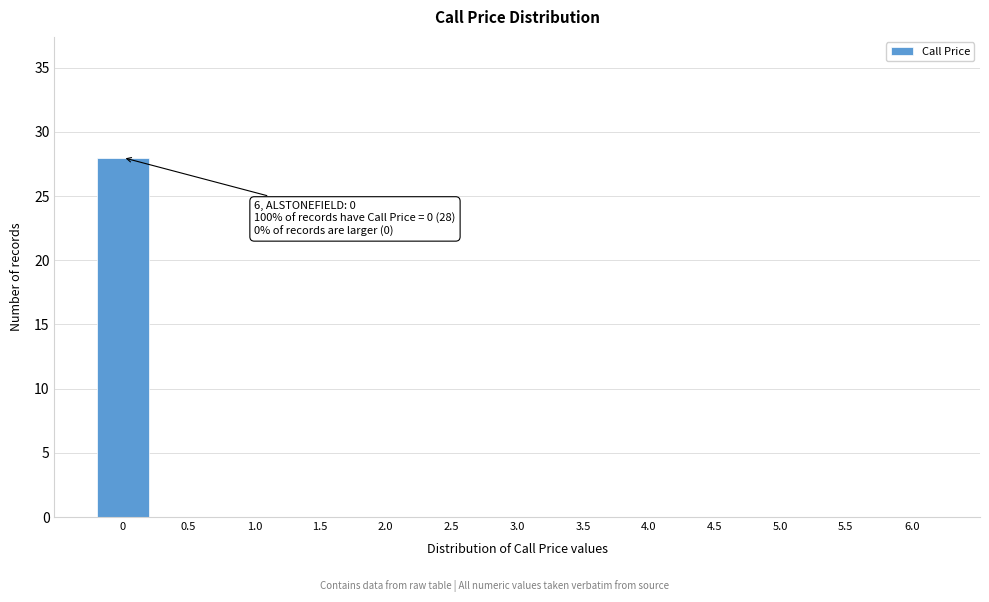

Reading right to left, extract all data points from this chart.

6.0=0	5.5=0	5.0=0	4.5=0	4.0=0	3.5=0	3.0=0	2.5=0	2.0=0	1.5=0	1.0=0	0.5=0	0=28